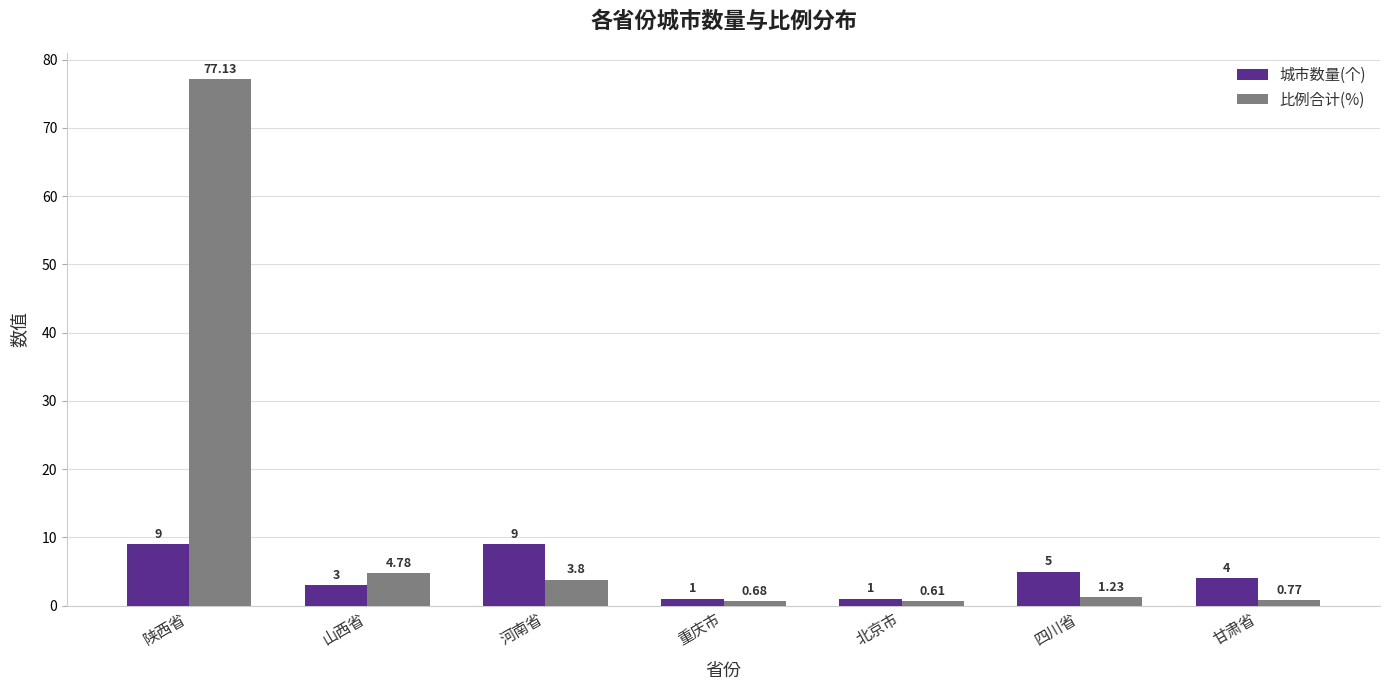

Between 陕西省 and 北京市, which series saw the biggest shift?

比例合计(%)